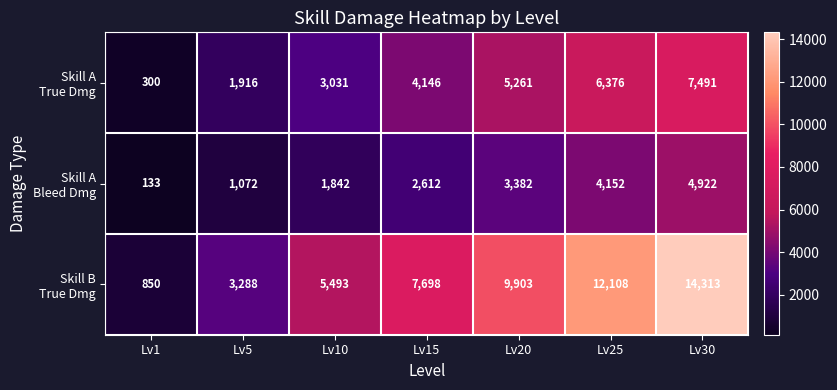

At which category is the sum across all series the highest?

Lv30